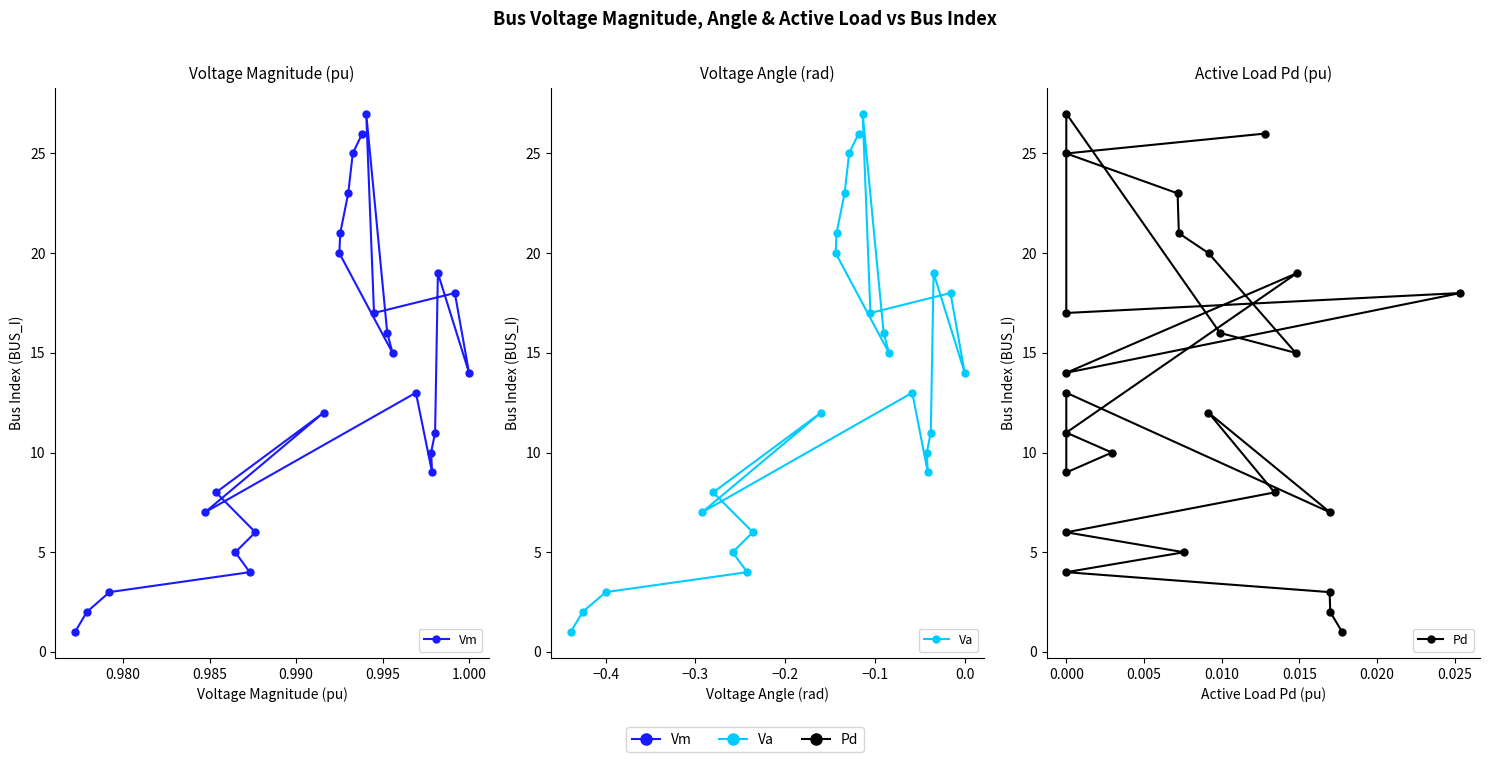

The value of Pd at 0.995 is 5. True or false?

True